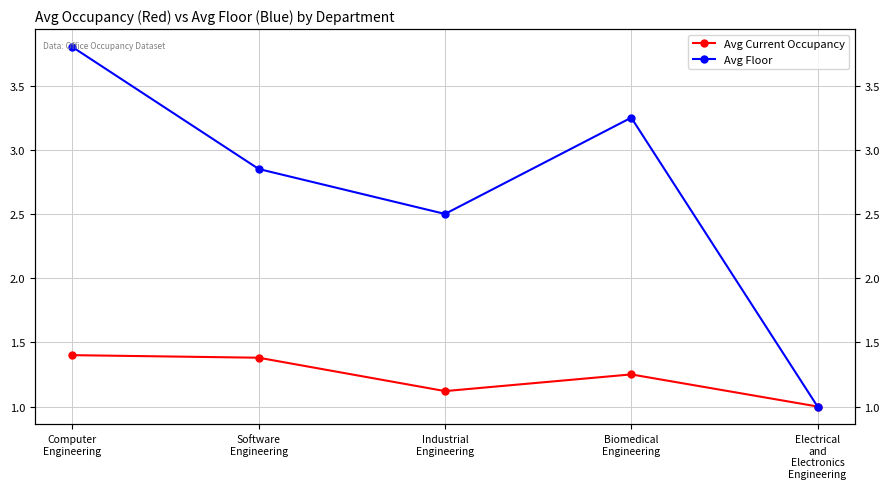

What are all the series names shown in the legend?

Avg Current Occupancy, Avg Floor